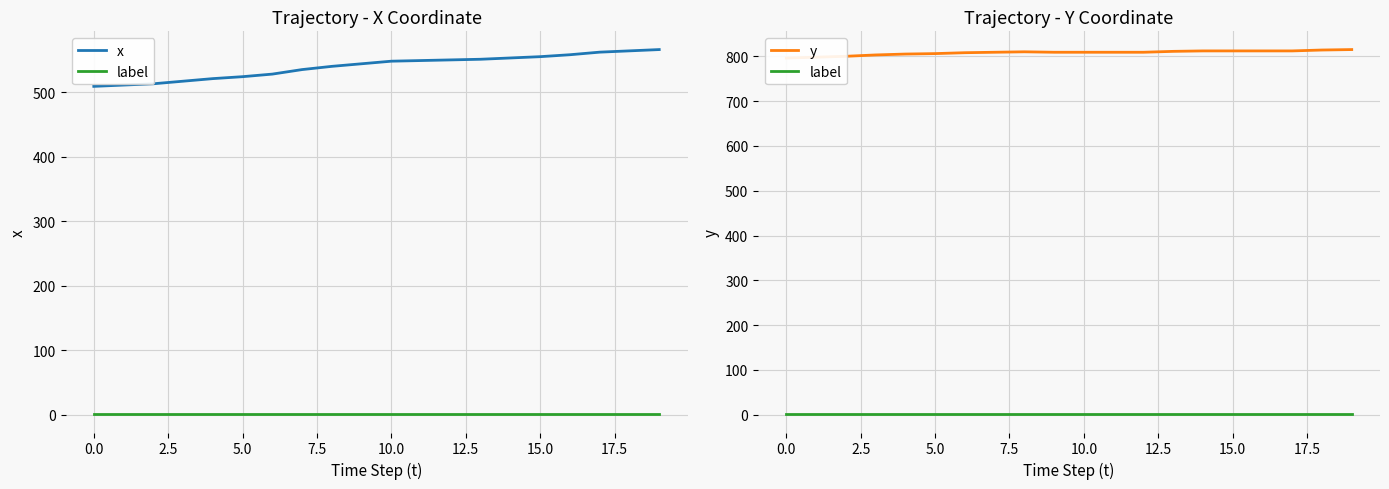

True or false: label and x cross at least once.

False